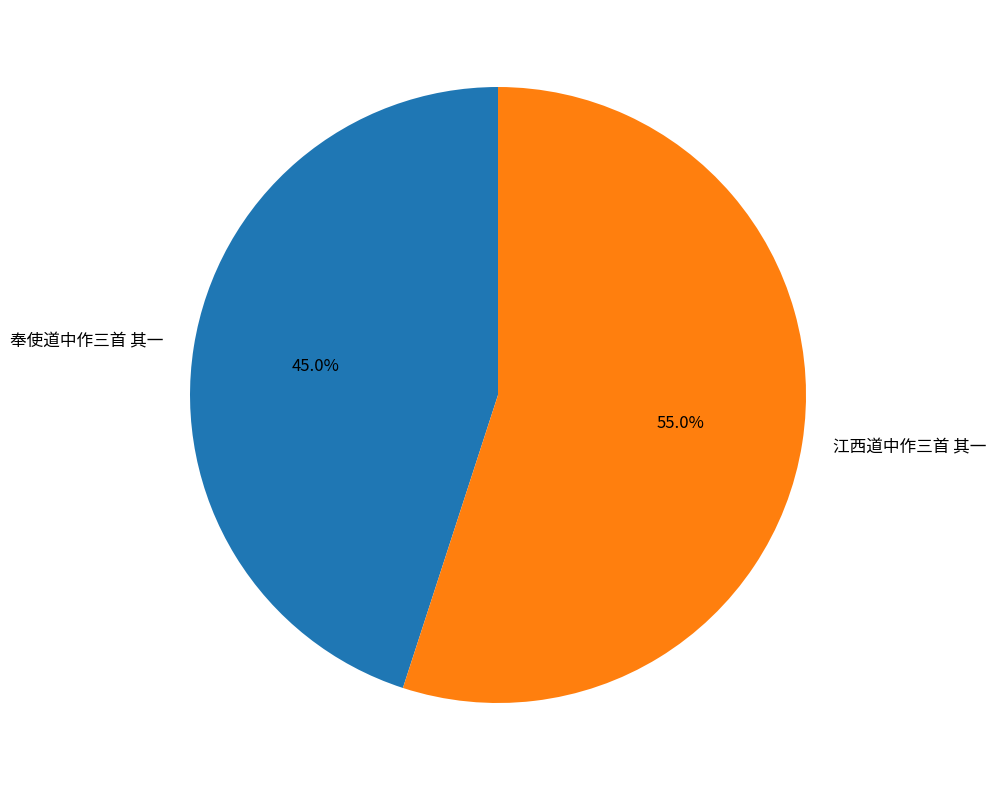

What is the majority slice?

江西道中作三首 其一